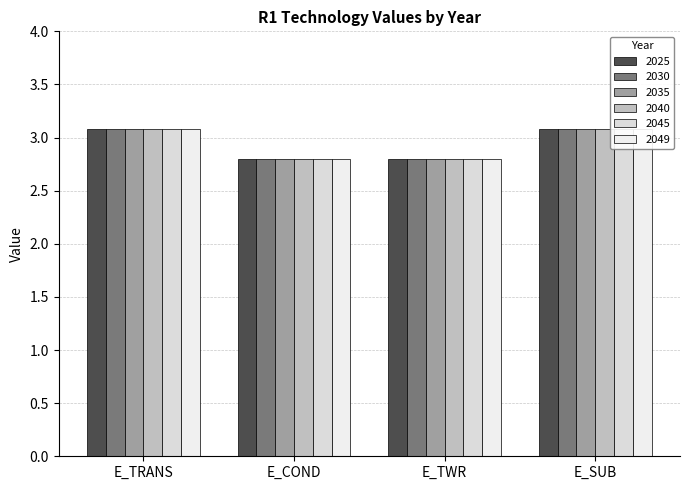

At which label is 2030 closest to 2?

E_COND